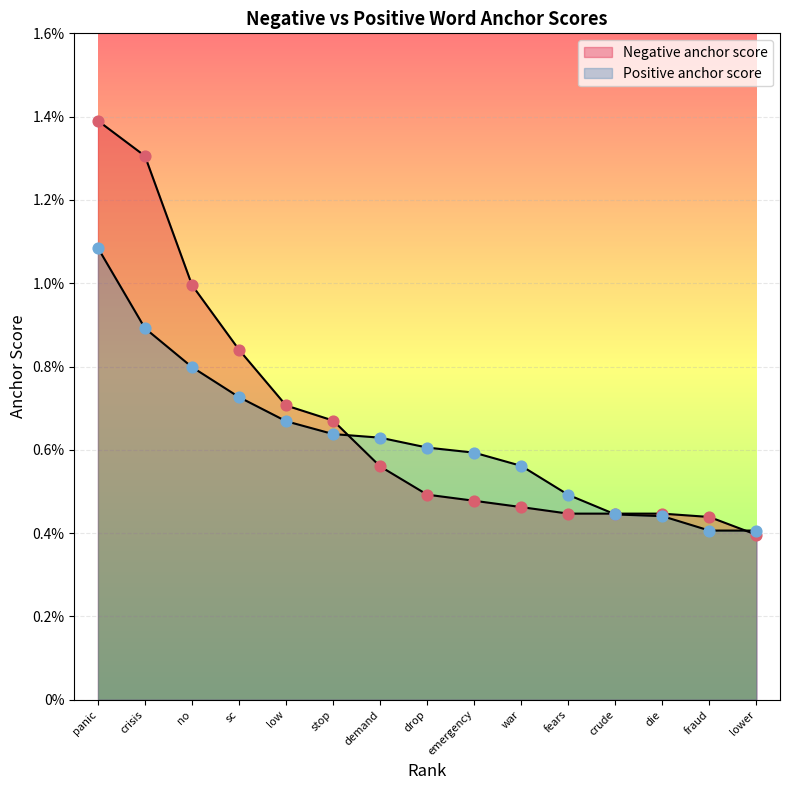

Which series reaches the maximum Y coordinate?

Negative anchor score